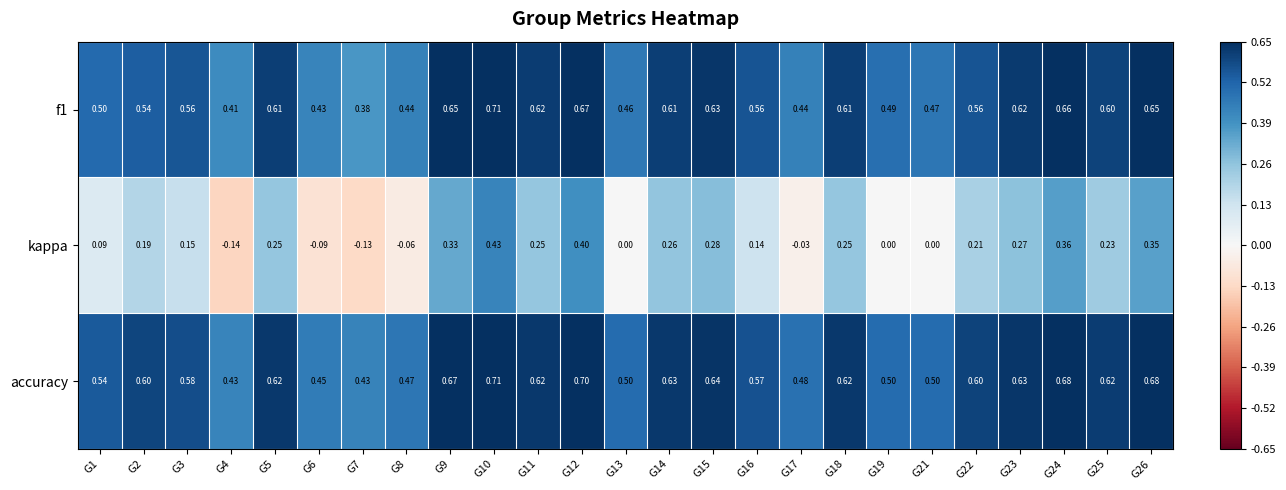

Which series has the widest spread of values?

kappa